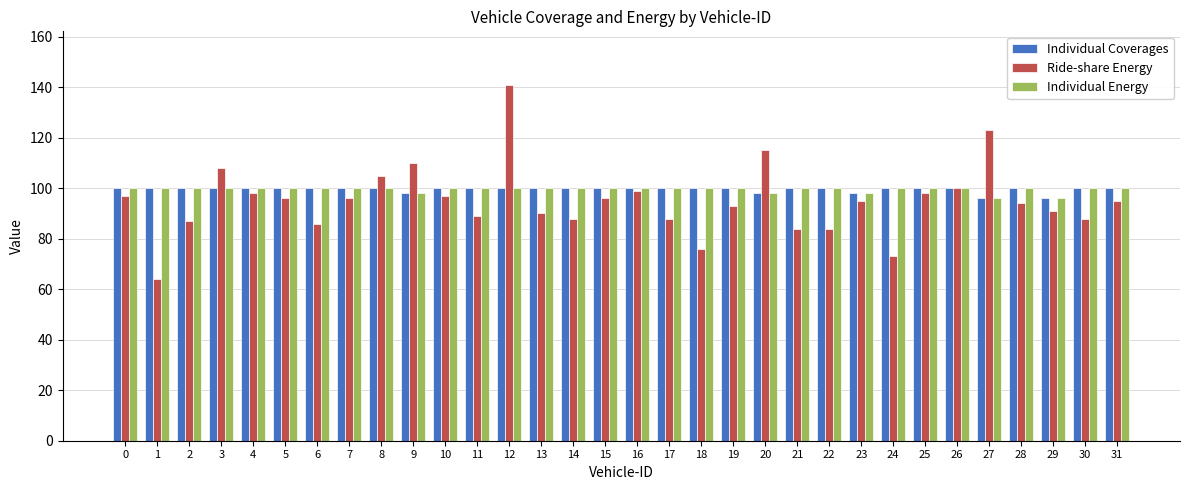

How many bars are there in total?

96